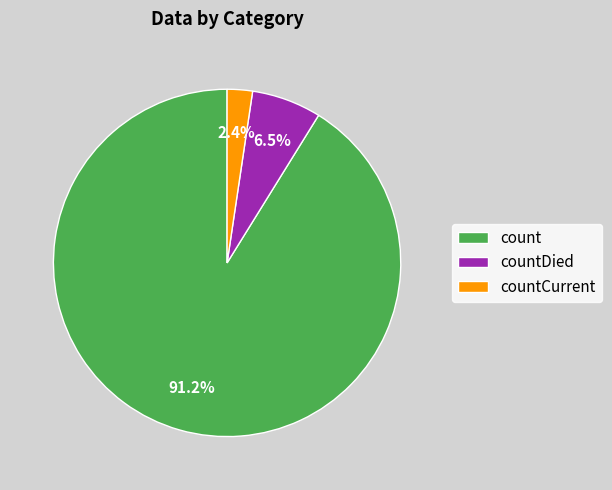

Which slice is the largest?

count